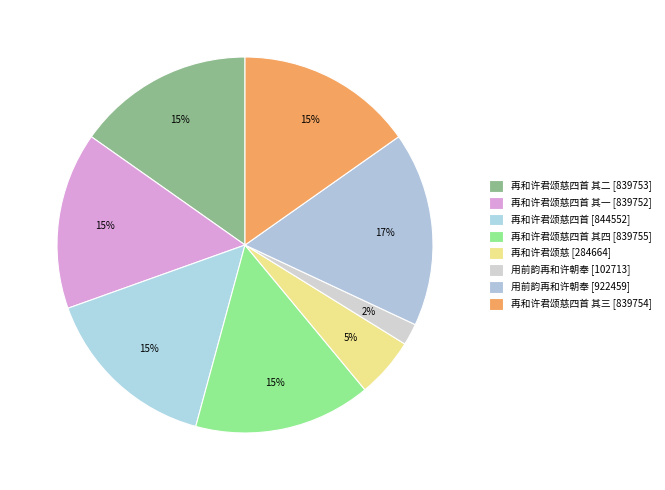

Count the number of slices in the pie.

8